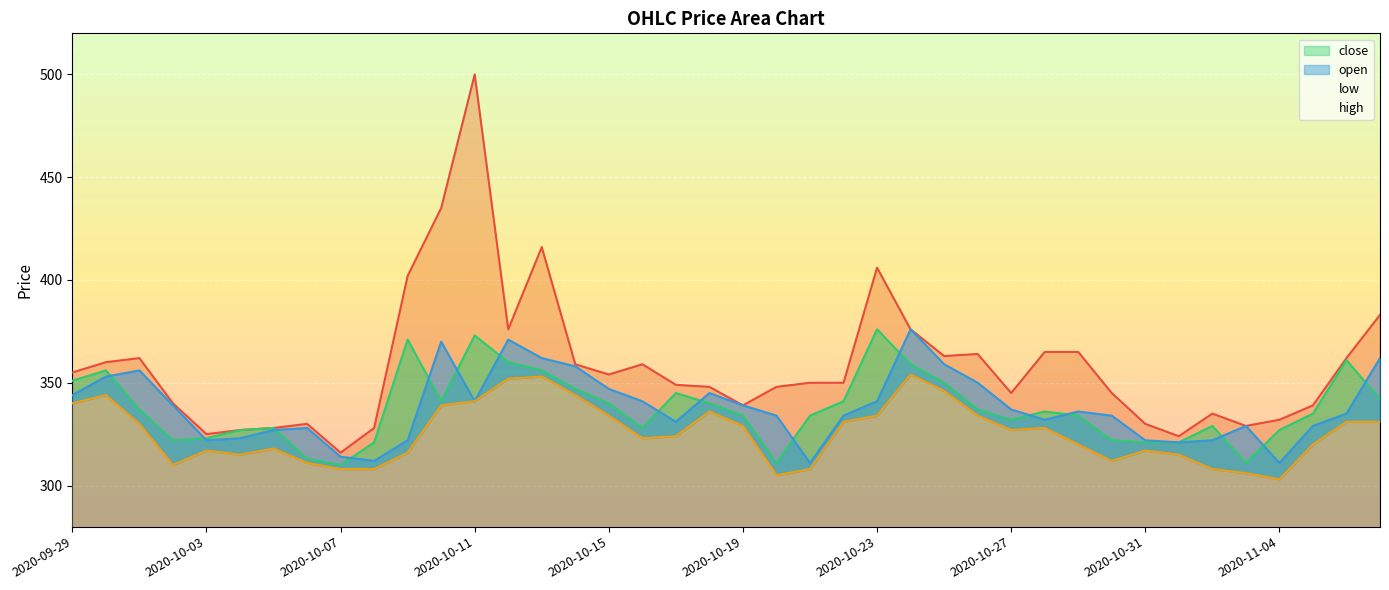

Is the value of close at 29 greater than the value of high at 25?

No